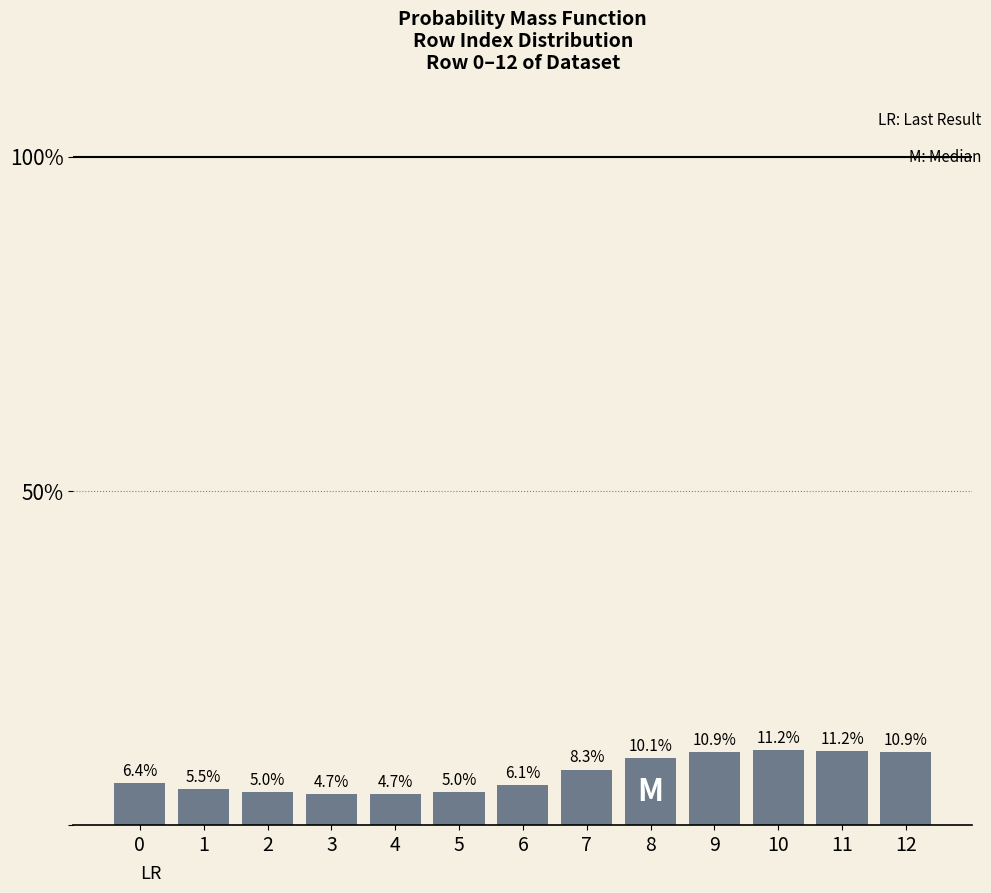

Reading left to right, list all the values displayed in this chart.

6.4	5.5	5.0	4.7	4.7	5.0	6.1	8.3	10.1	10.9	11.2	11.2	10.9